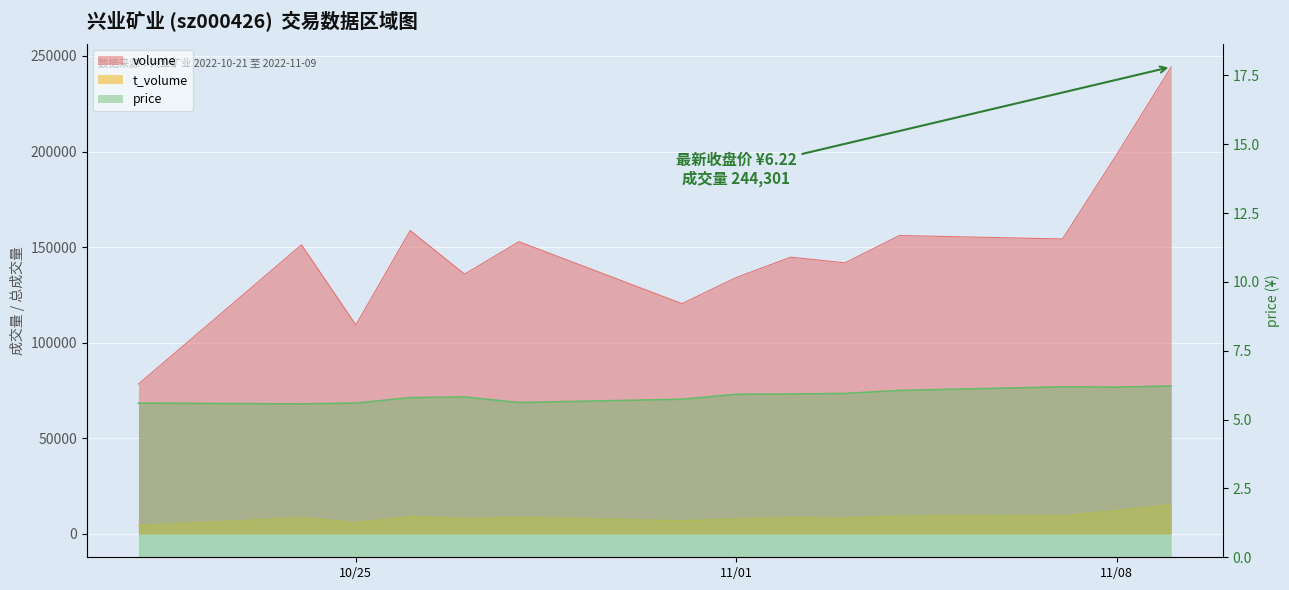

The value of volume at 2022-10-27 is 135879.0. True or false?

True